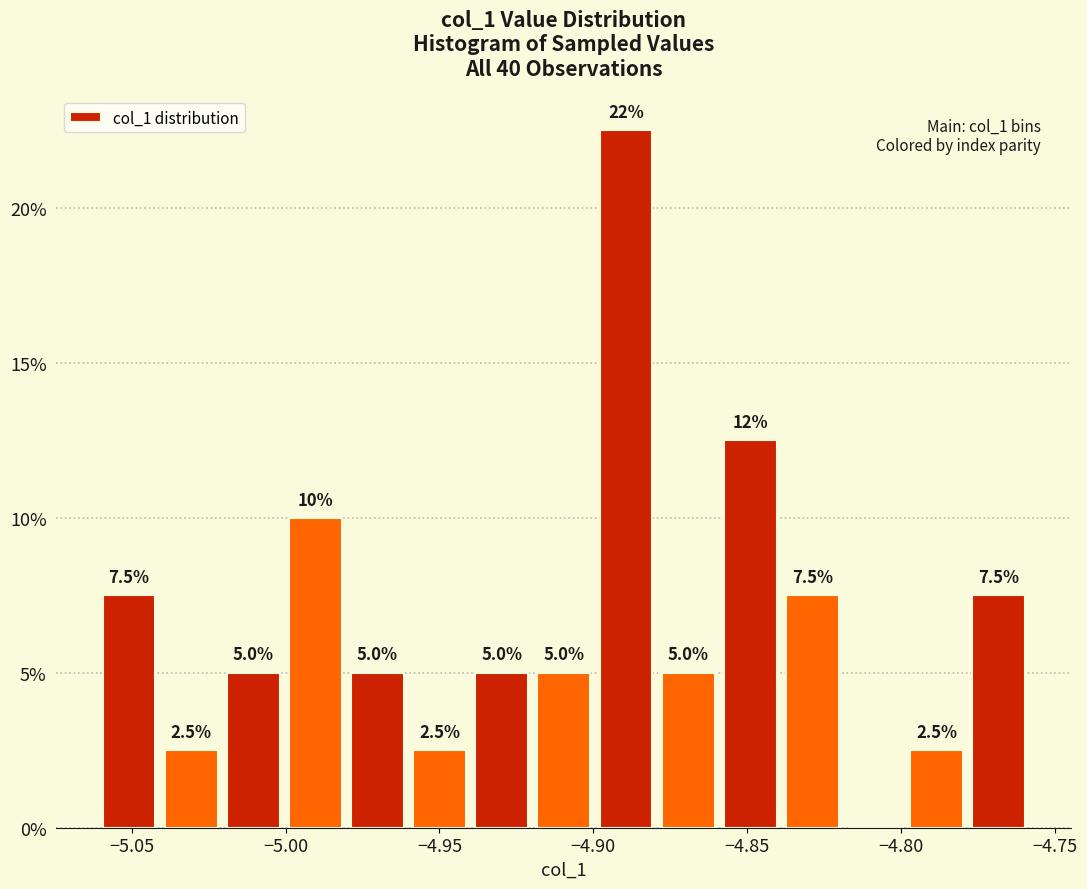

Over which range of the x-axis is the bar tallest?

-4.90 to -4.88